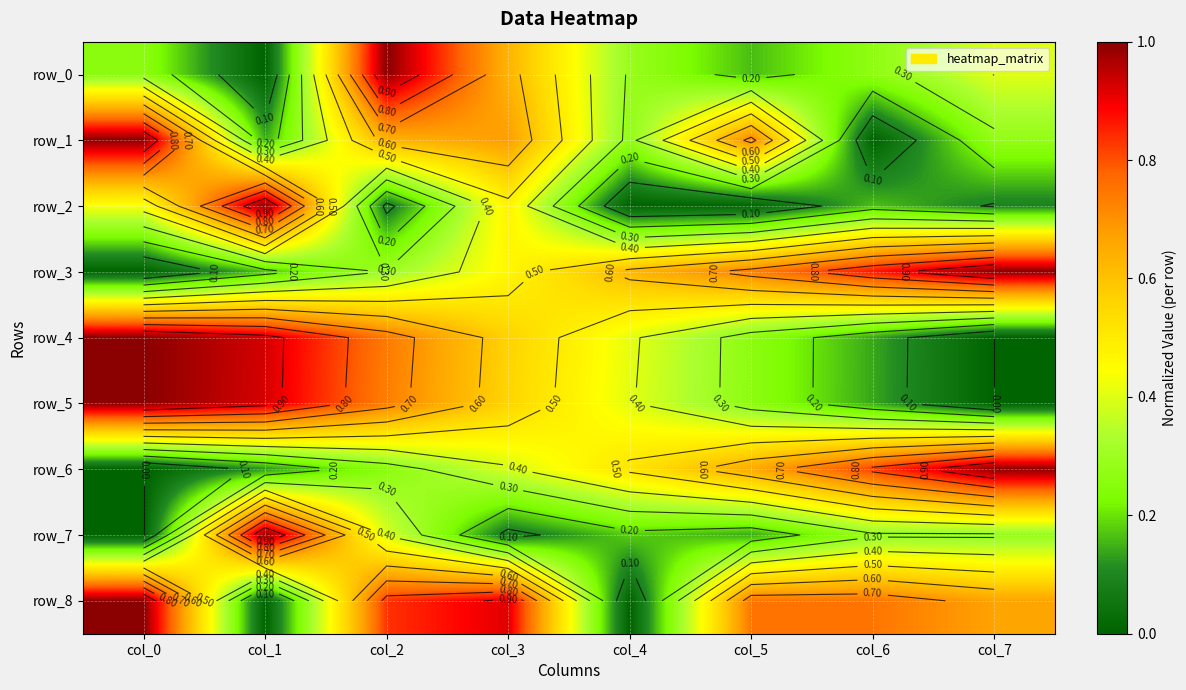

Which has a higher value, col_7 or col_2?

col_2